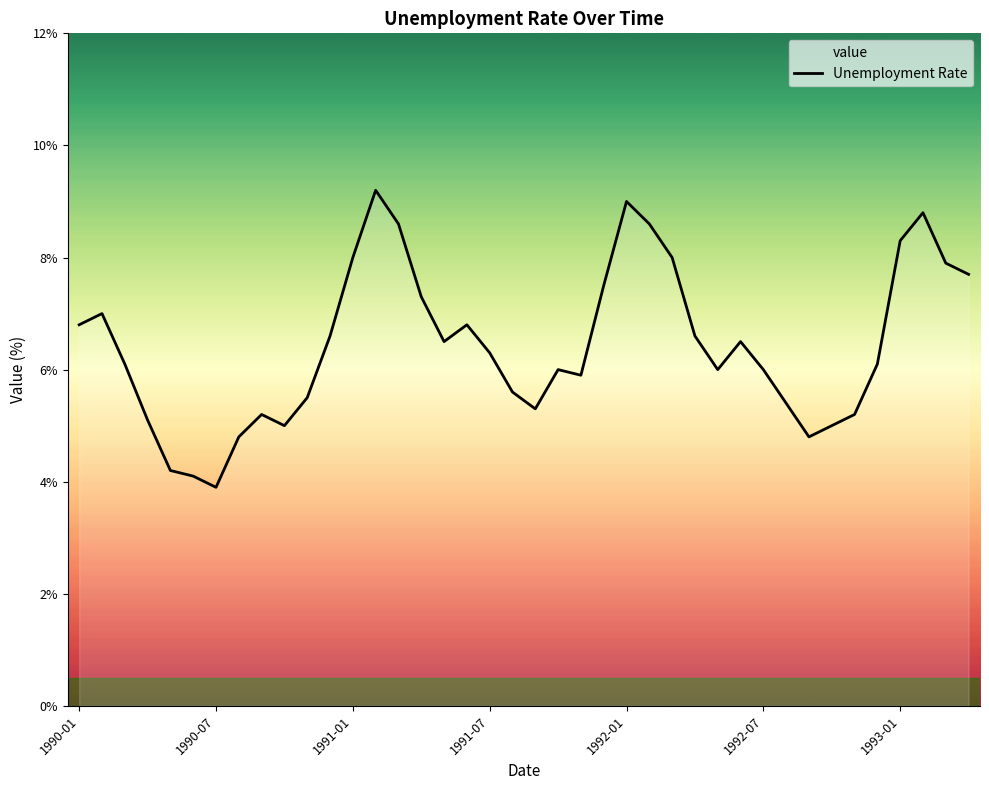

Which category has the highest value across all series?

13